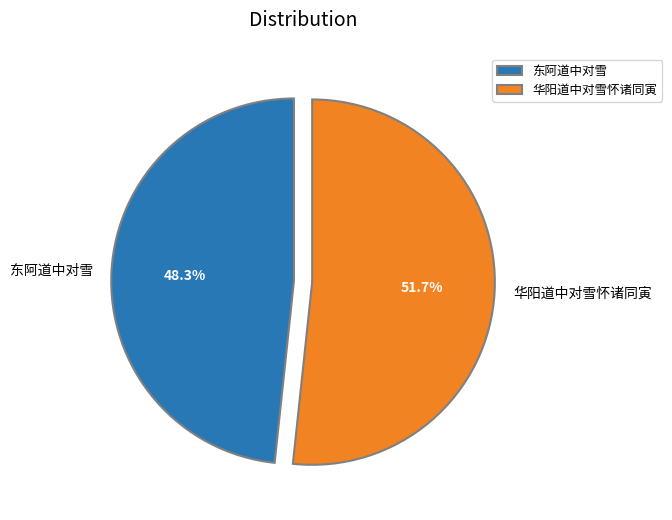

To the nearest percent, what percentage of the pie is 东阿道中对雪?

48%